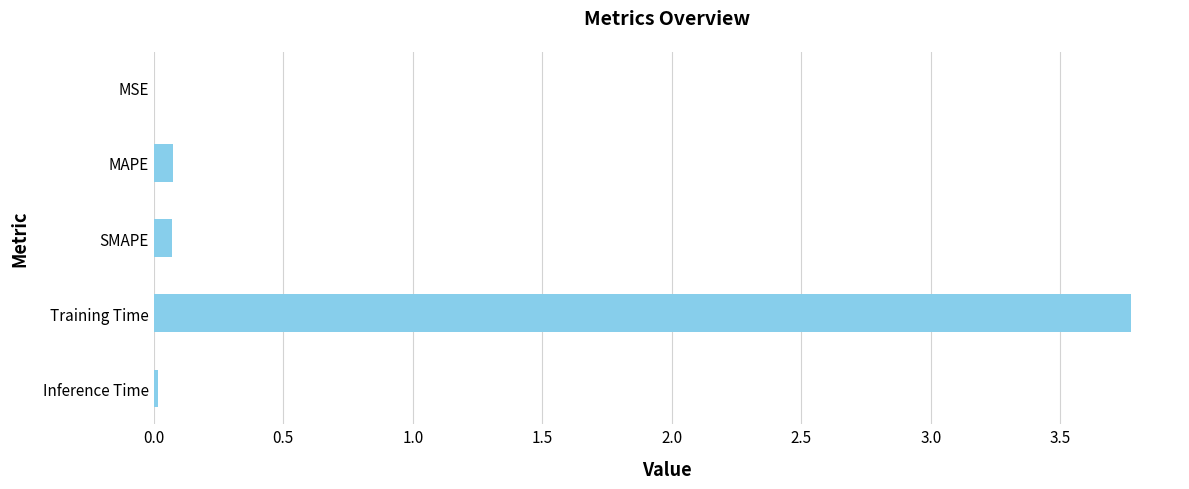

What is the greatest value displayed?

3.8